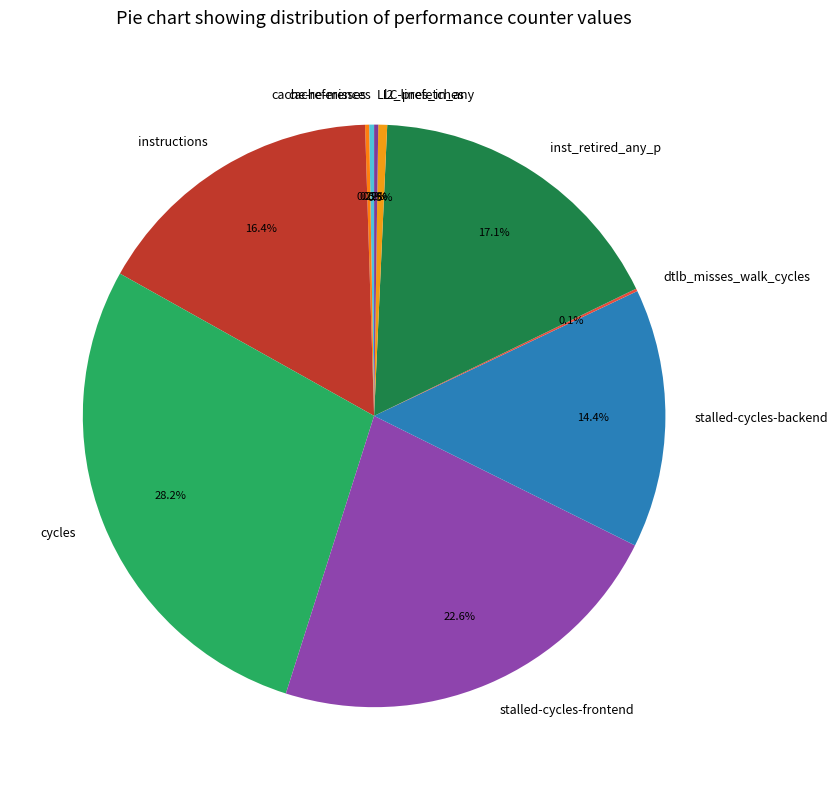

What is the largest slice in the pie chart?

cycles